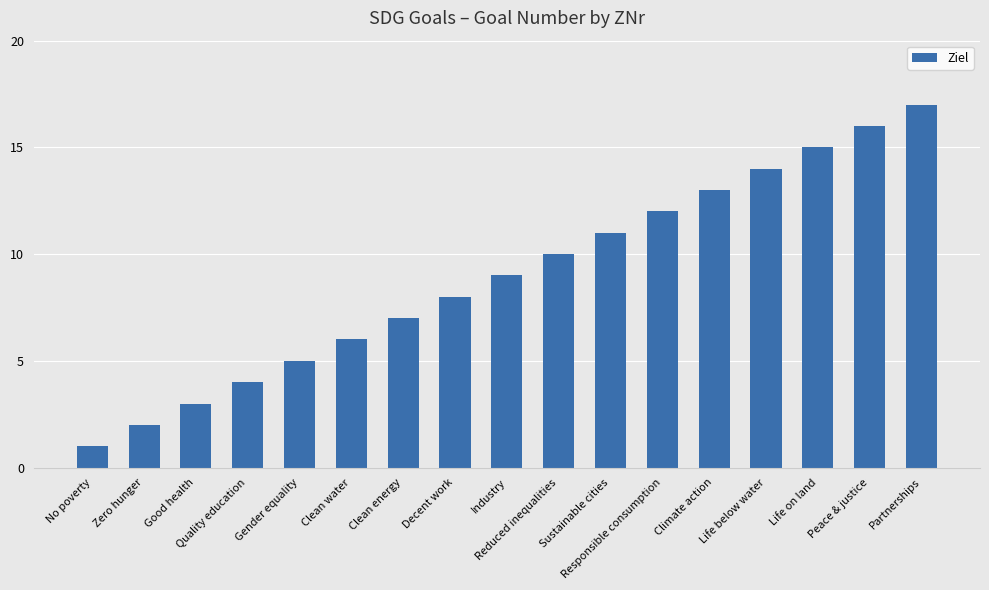

Which category has the lowest value across all series?

No poverty